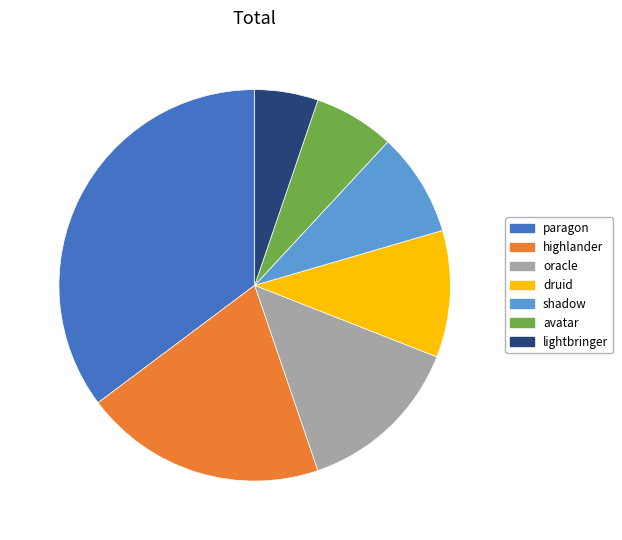

Rank the categories by value from lowest to highest.

lightbringer, avatar, shadow, druid, oracle, highlander, paragon